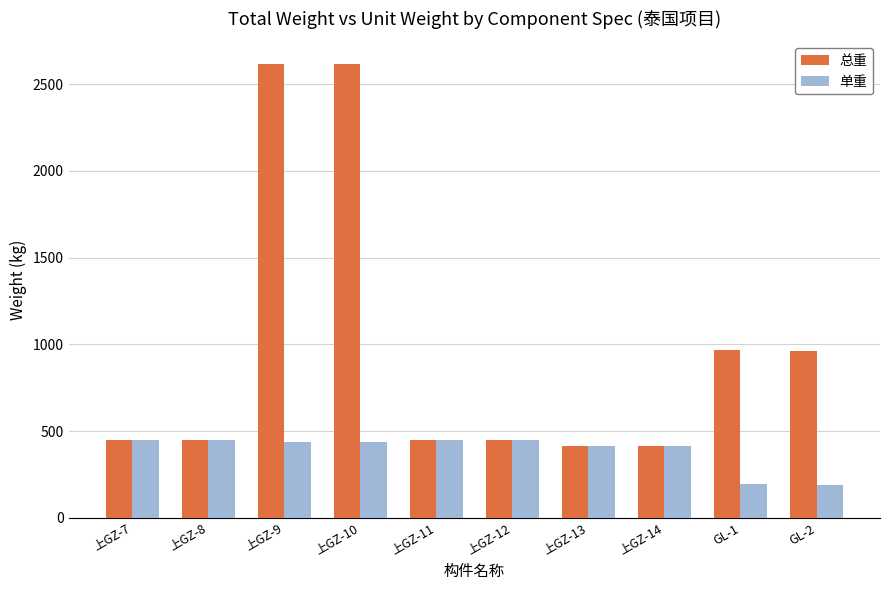

What is the value of the 总重 bar at the 9th from the left?

965